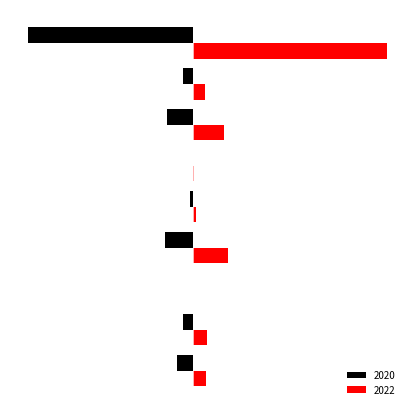

Which category has the highest value in the 2020 series?

Arson